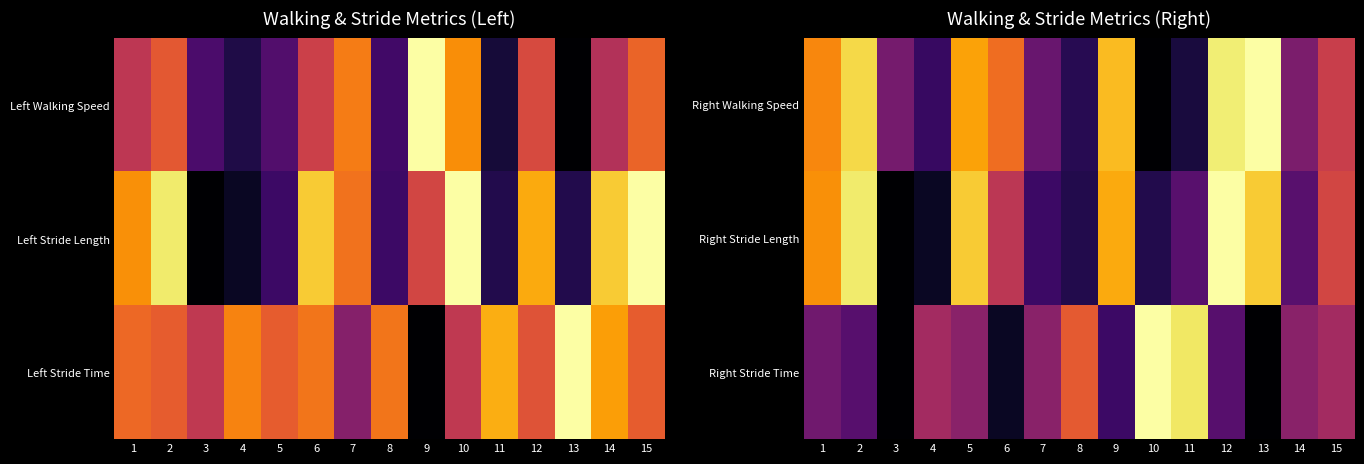

The value of Right Stride Length at 9 is 1.2. True or false?

False